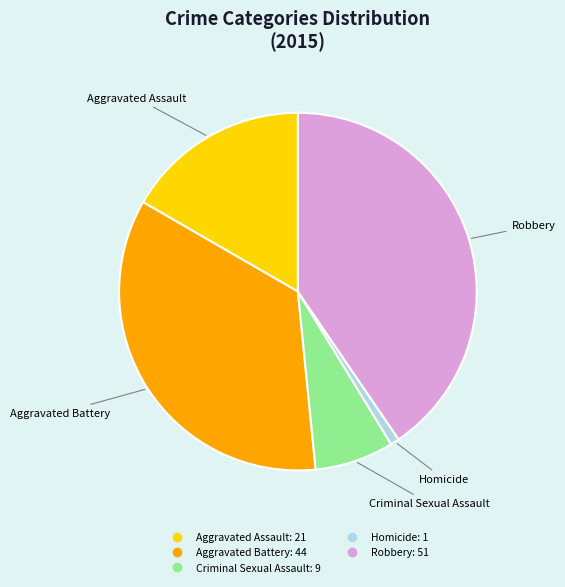

Is the sum of Homicide and Aggravated Assault greater than half?

No